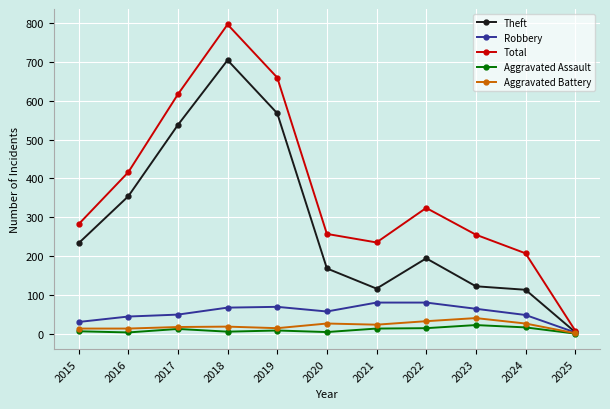

Is the value of Aggravated Assault at 2020 greater than the value of Robbery at 2023?

No